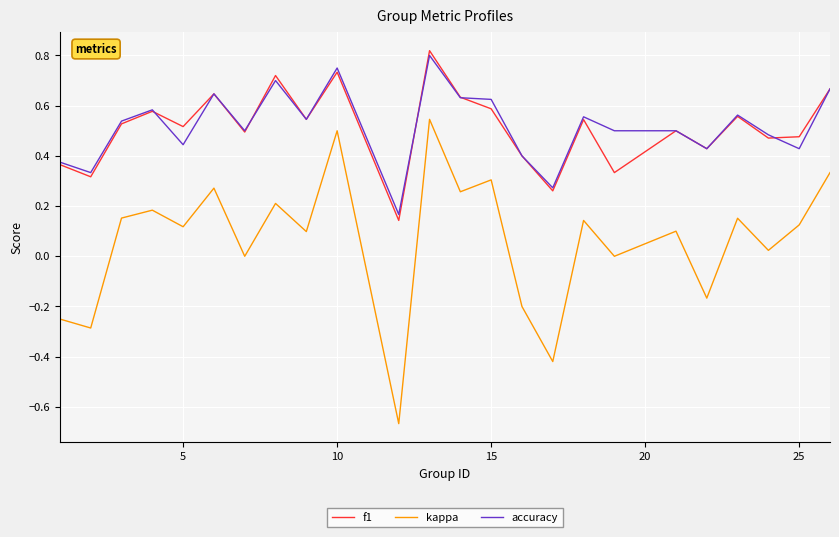

Which series has the largest range (max minus min)?

kappa